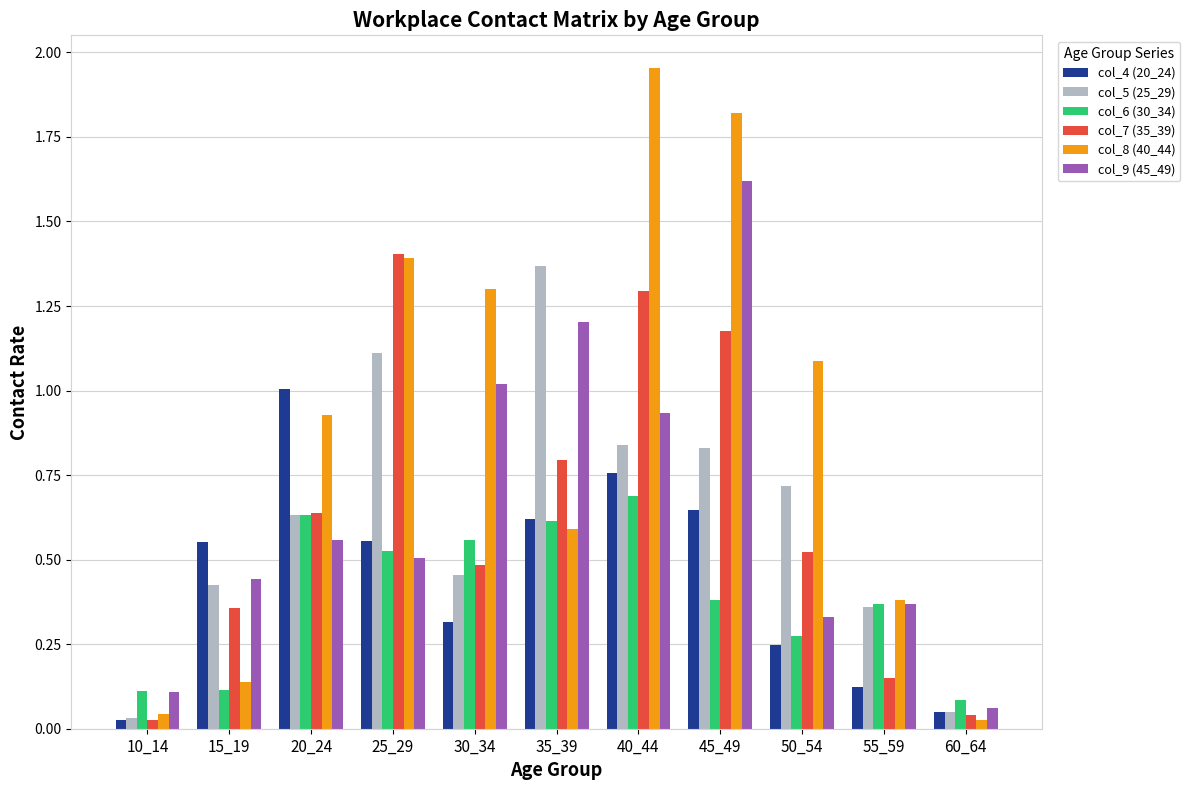

Which series has the largest range (max minus min)?

col_8 (40_44)